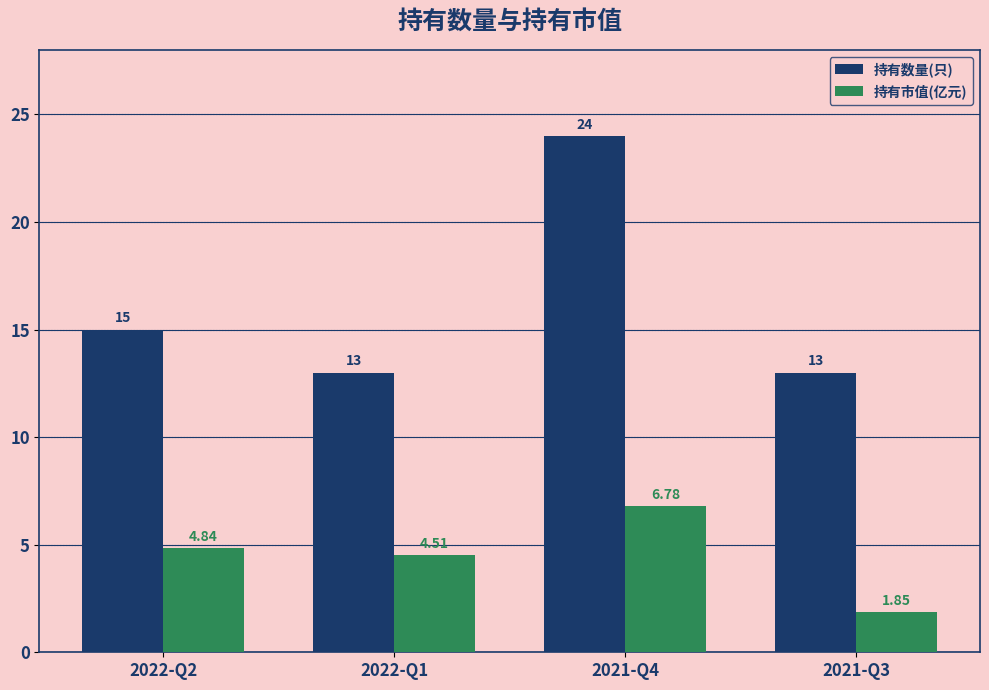

What is the value of the 持有数量(只) bar at the 3rd from the left?

24.0